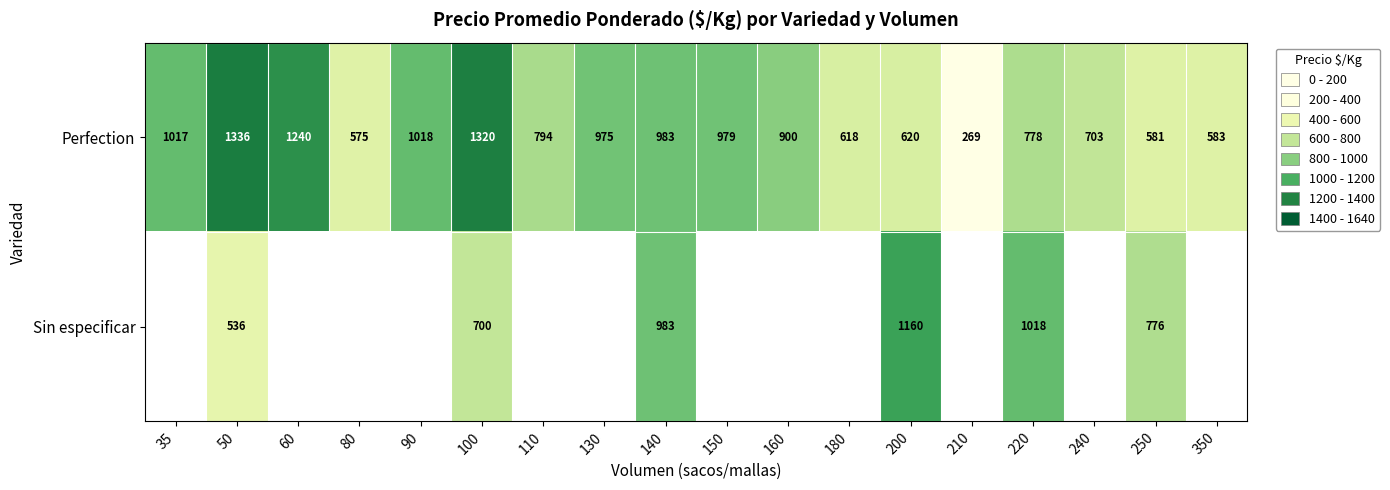

What is the difference between the second highest and minimum values in the Perfection series?

1051